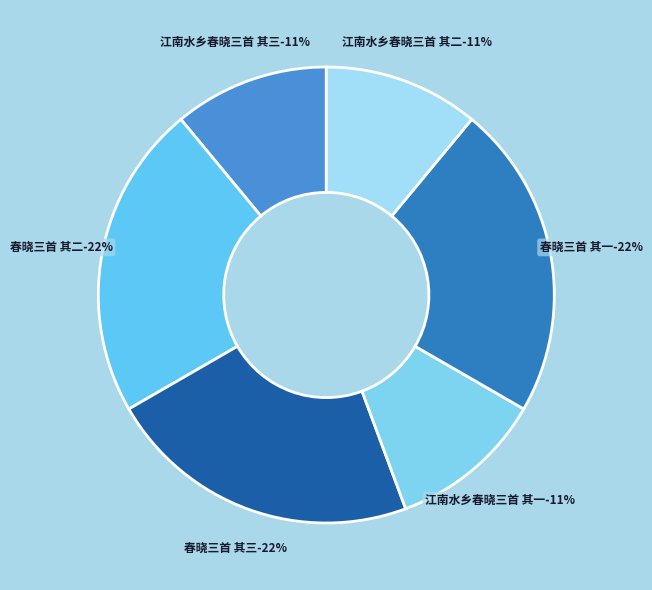

Is 江南水乡春晓三首 其三 the majority of the pie?

No